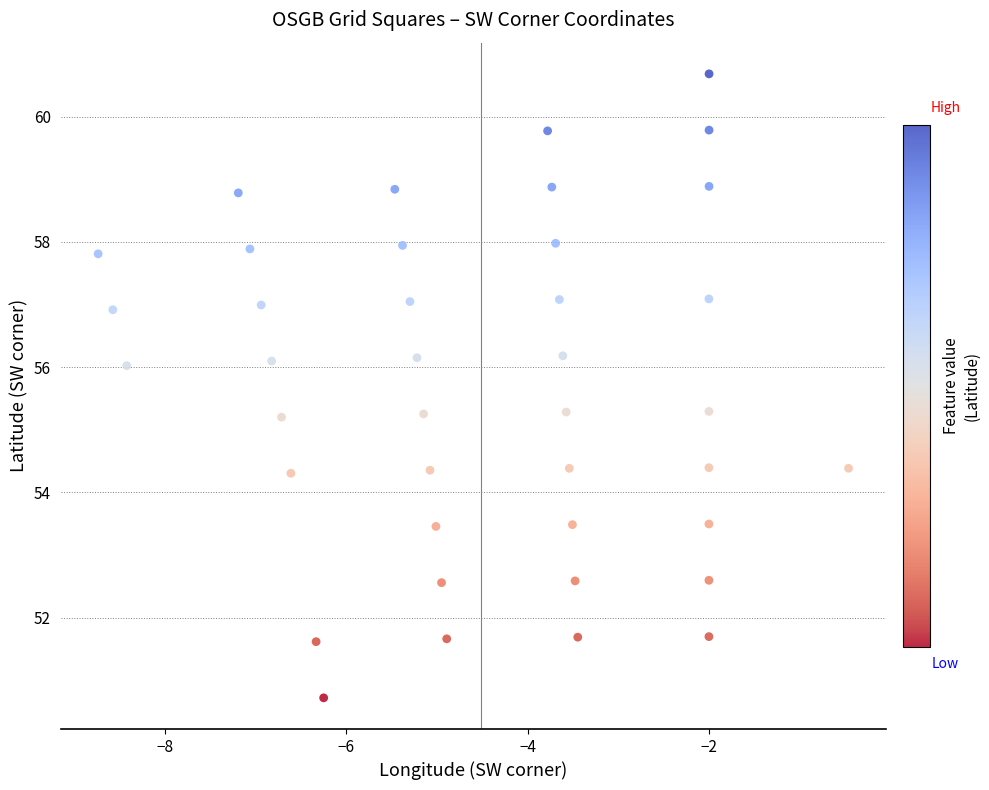

What is the range of Y values (max minus min)?

10.0